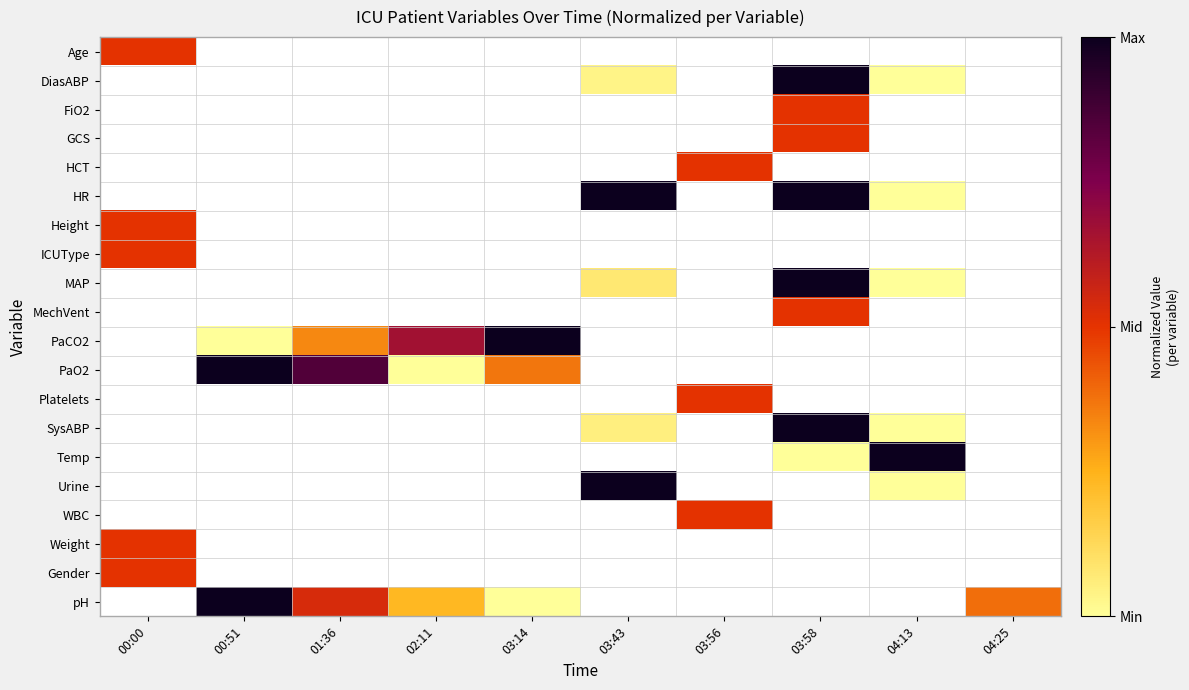

Which has a higher value, 03:43 or 00:00?

00:00